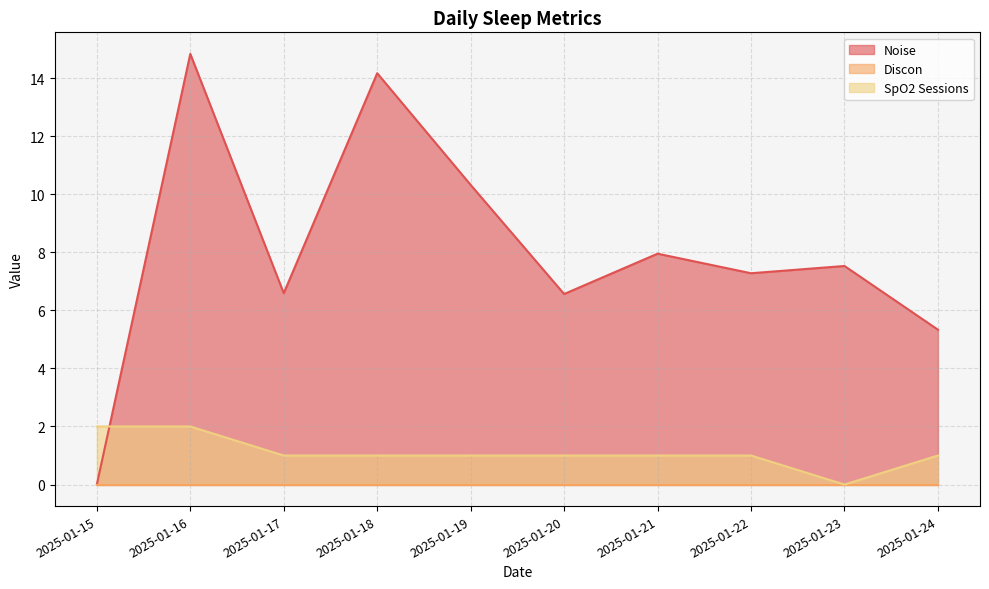

Does the chart display data point markers on the line(s)?

No